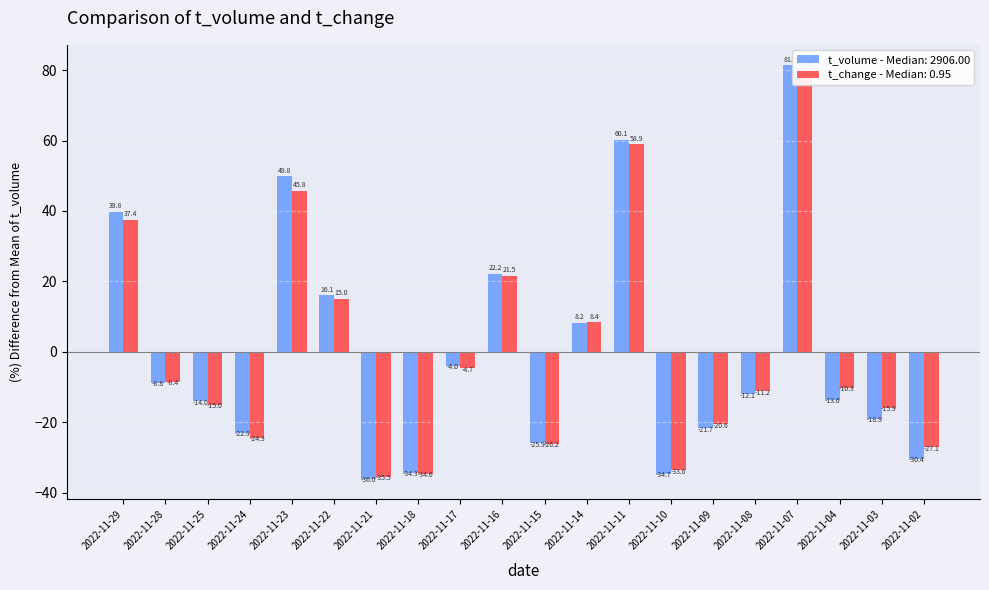

Reading right to left, what are all the values shown in this chart?

t_volume: 2022-11-02=-30.4	2022-11-03=-18.9	2022-11-04=-13.6	2022-11-07=81.3	2022-11-08=-12.1	2022-11-09=-21.7	2022-11-10=-34.7	2022-11-11=60.1	2022-11-14=8.2	2022-11-15=-25.9	2022-11-16=22.2	2022-11-17=-4.0	2022-11-18=-34.3	2022-11-21=-36.0	2022-11-22=16.1	2022-11-23=49.8	2022-11-24=-22.9	2022-11-25=-14.0	2022-11-28=-8.8	2022-11-29=39.8
t_change: 2022-11-02=-27.1	2022-11-03=-15.9	2022-11-04=-10.3	2022-11-07=80.4	2022-11-08=-11.2	2022-11-09=-20.6	2022-11-10=-33.6	2022-11-11=58.9	2022-11-14=8.4	2022-11-15=-26.2	2022-11-16=21.5	2022-11-17=-4.7	2022-11-18=-34.6	2022-11-21=-35.5	2022-11-22=15.0	2022-11-23=45.8	2022-11-24=-24.3	2022-11-25=-15.0	2022-11-28=-8.4	2022-11-29=37.4